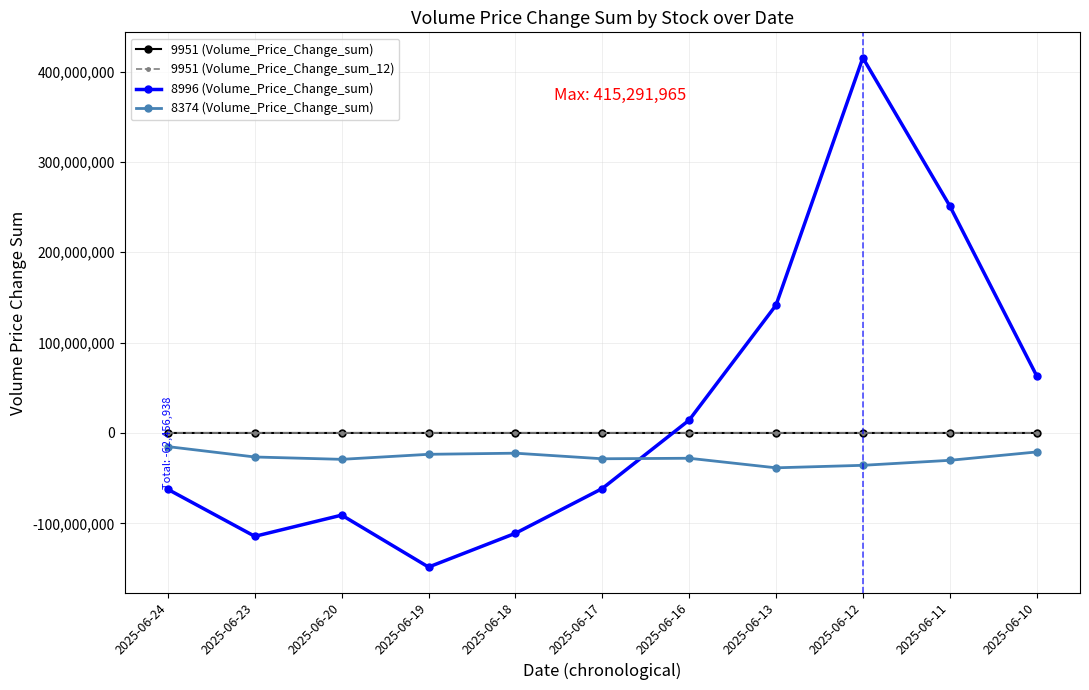

The value of 8374 (Volume_Price_Change_sum) at 2025-06-18 is -22385925.2. True or false?

True